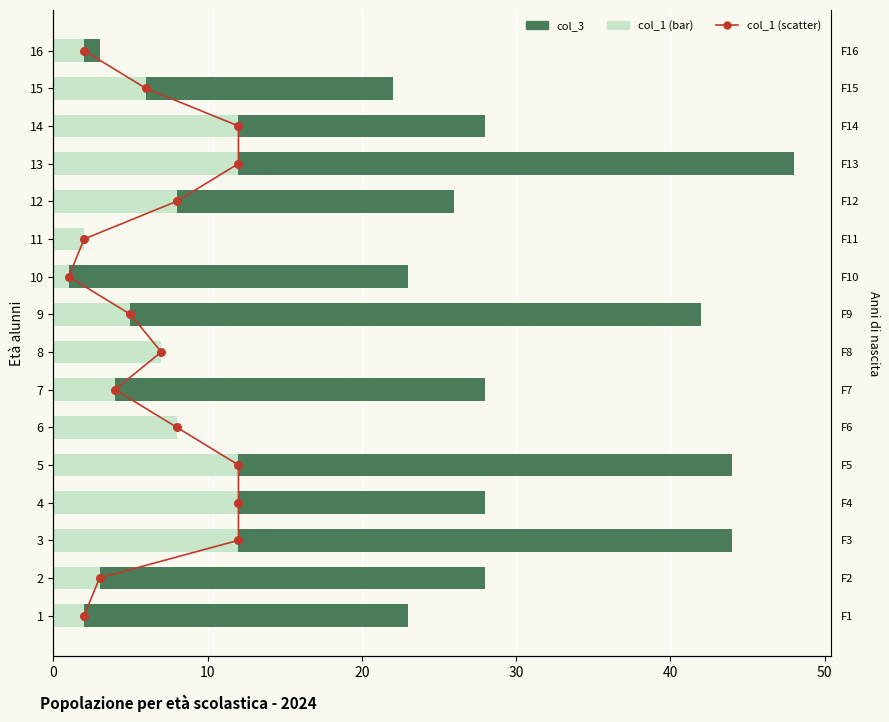

Which series contains the highest Y value?

col_3